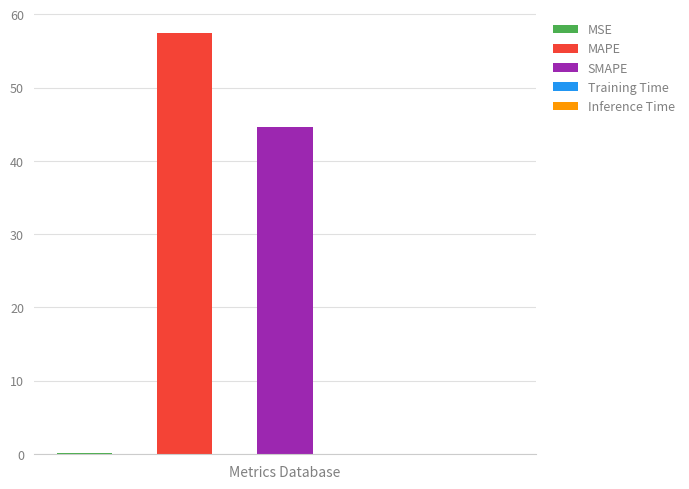

Reading left to right, transcribe all the data shown in this chart.

0.1	57.4	44.6	0.0	0.0